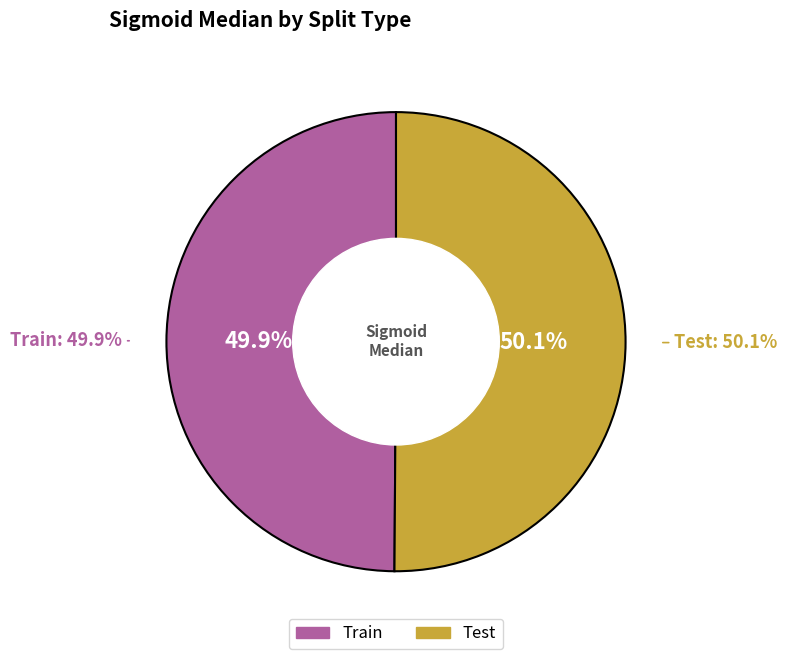

True or false: Test accounts for 50% of the total.

True